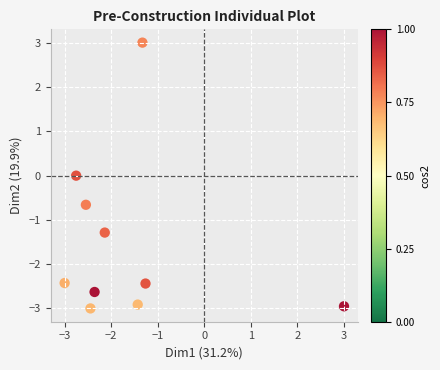

What is the range of Y values (max minus min)?

6.0